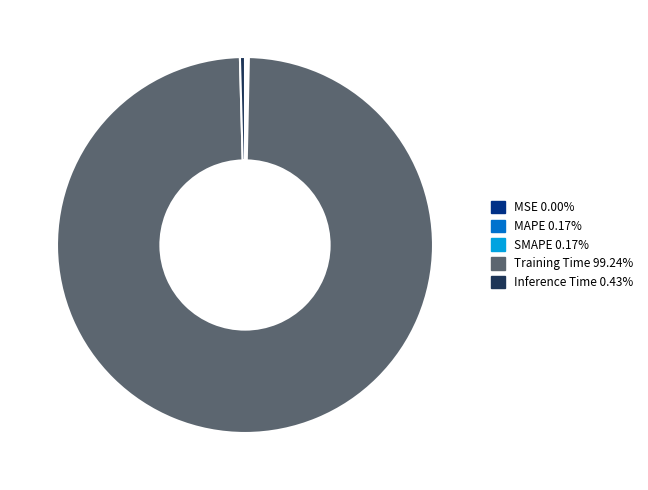

Is Training Time 99.24% the majority of the pie?

Yes